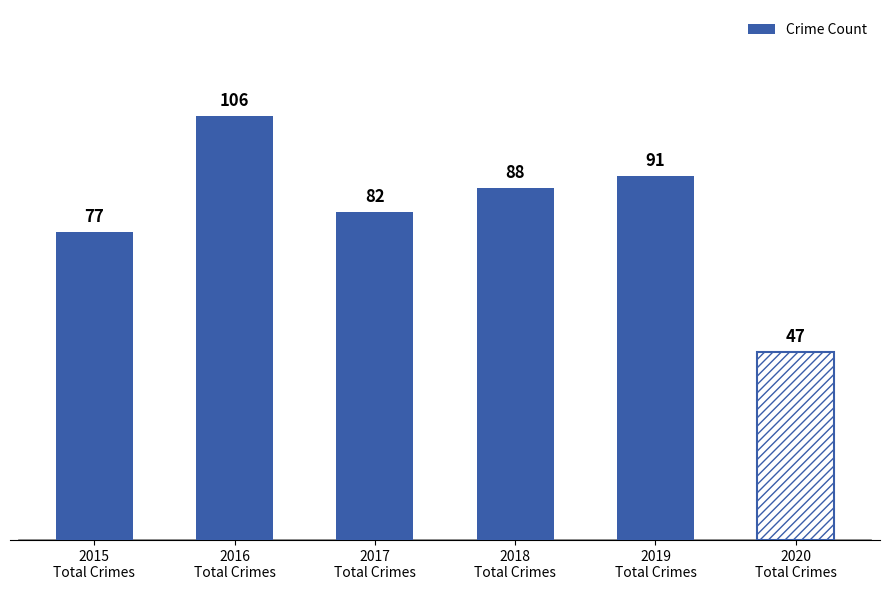

What is the label of the 3rd bar from the left?

2017
Total Crimes